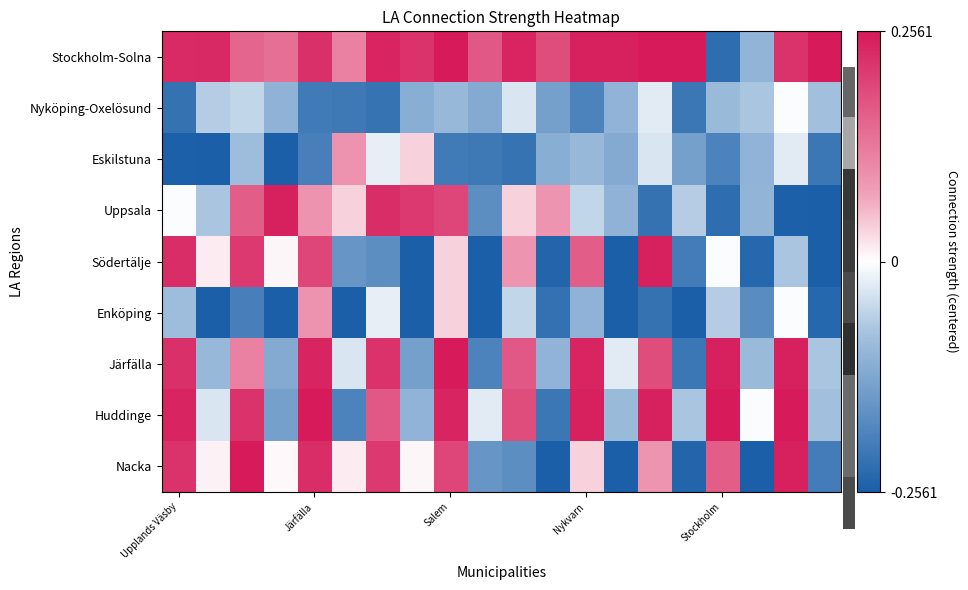

How many data points does each series have?

20